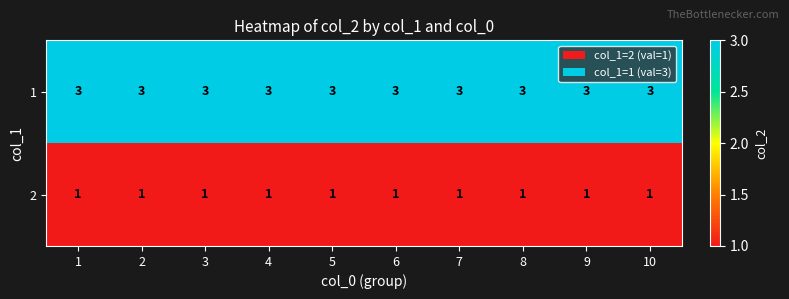

What is the lowest value of the 1 series?

3